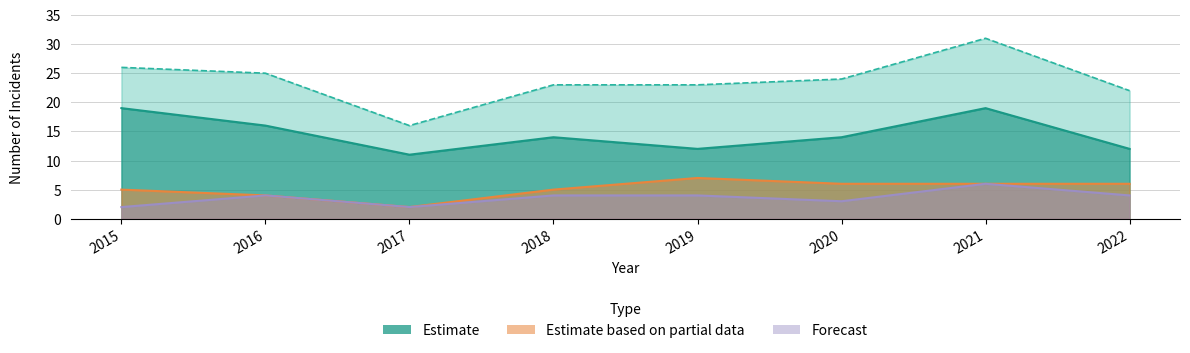

Where is the first local maximum for Total?

2021